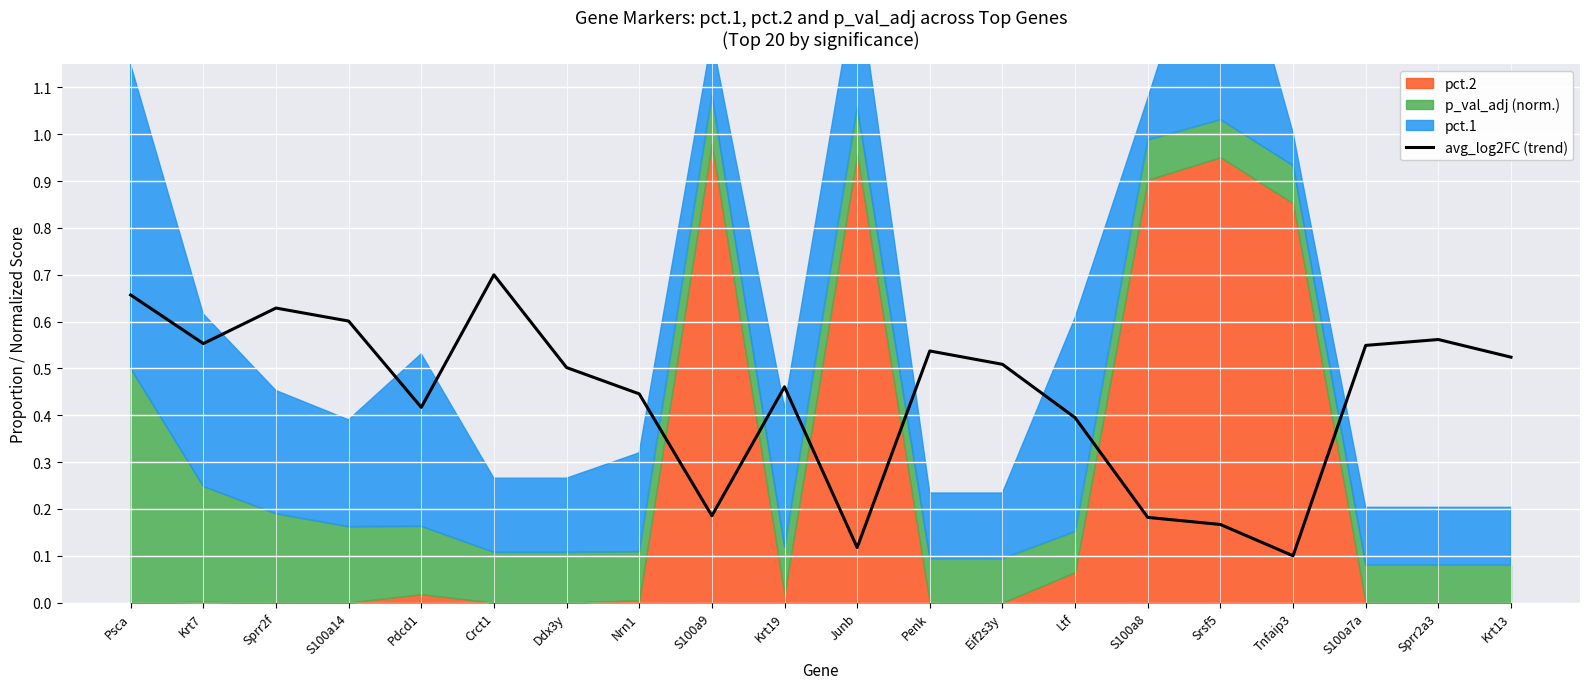

True or false: the data shows 0.5 at Ddx3y.

True